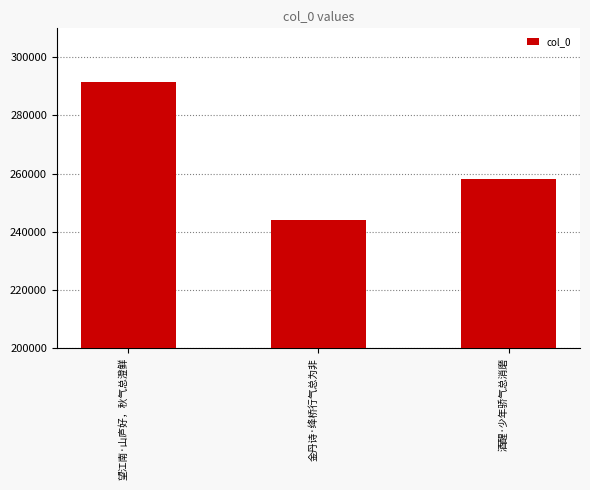

Reading left to right, extract all data points from this chart.

291630	243952	258177